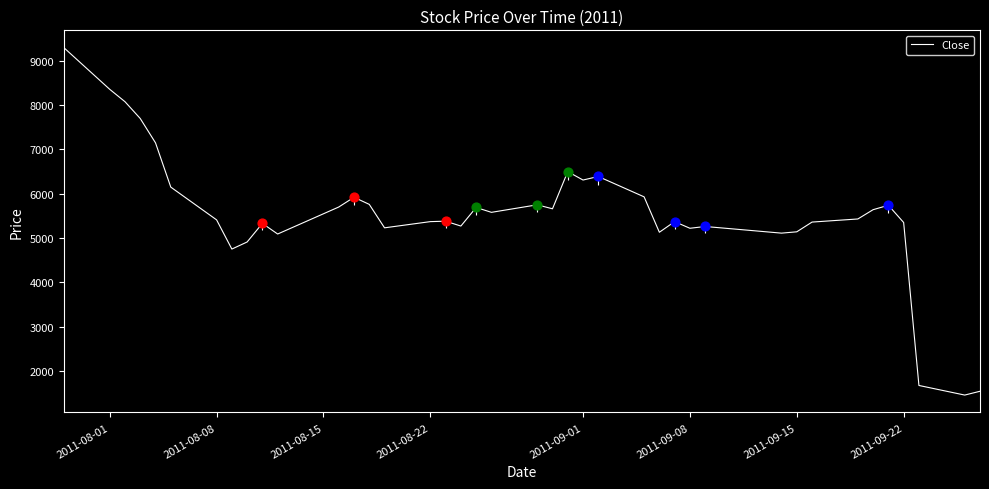

What is the maximum value for Close?

9300